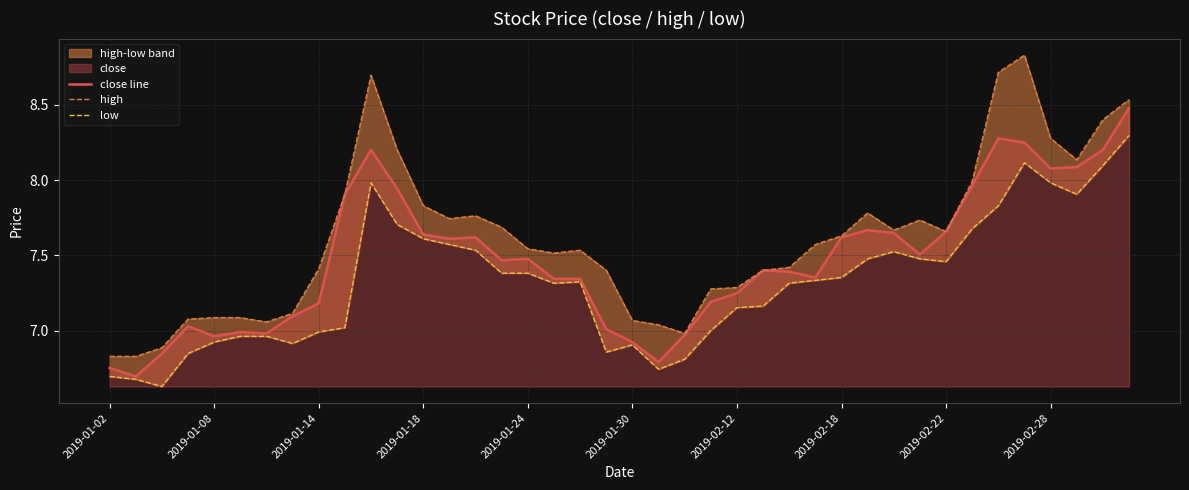

What is the highest value of the close line series?

8.5